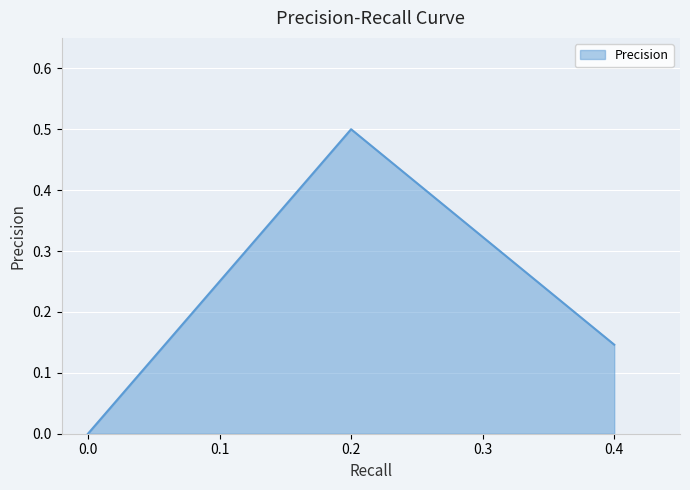

Between 0.2 and 0.4, which is larger?

0.2